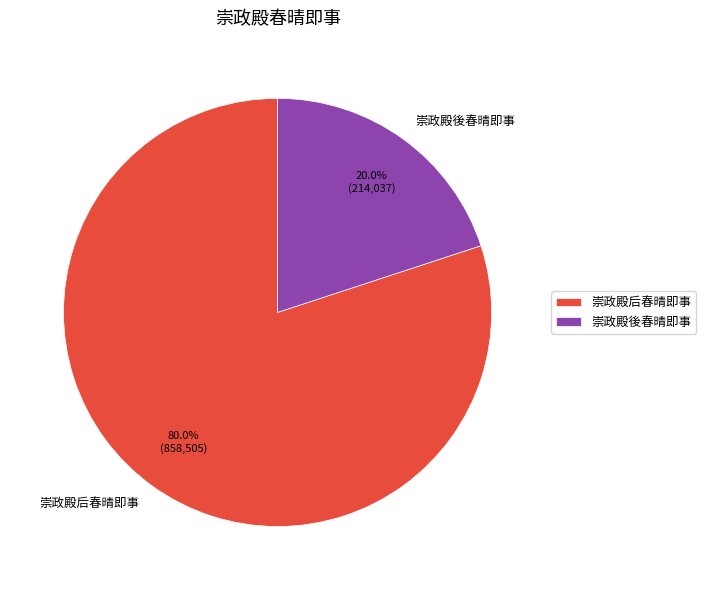

Rank the categories by value from highest to lowest.

崇政殿后春晴即事, 崇政殿後春晴即事